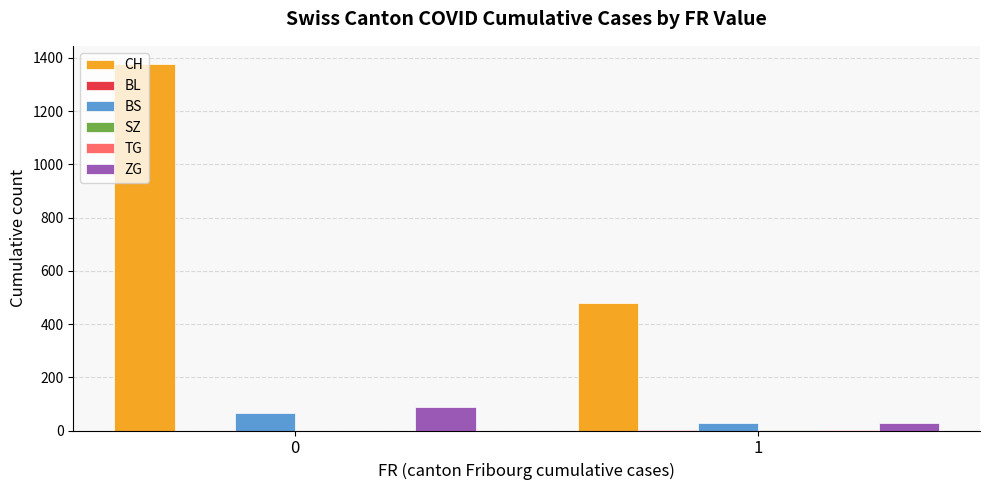

Which series has the largest total across all categories?

CH